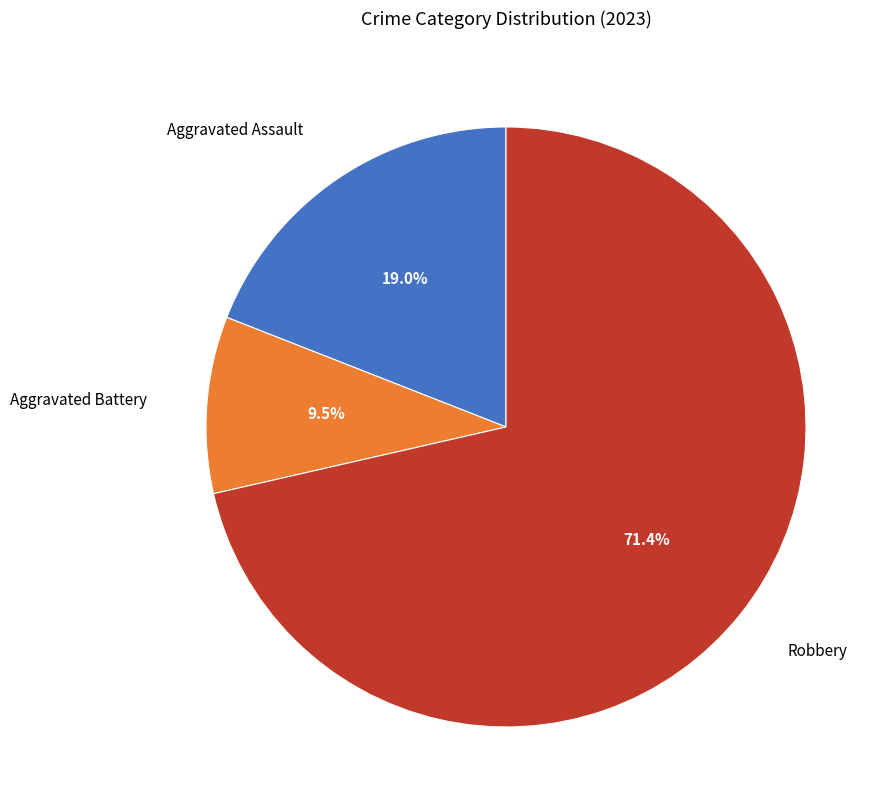

How many segments does this pie chart have?

3